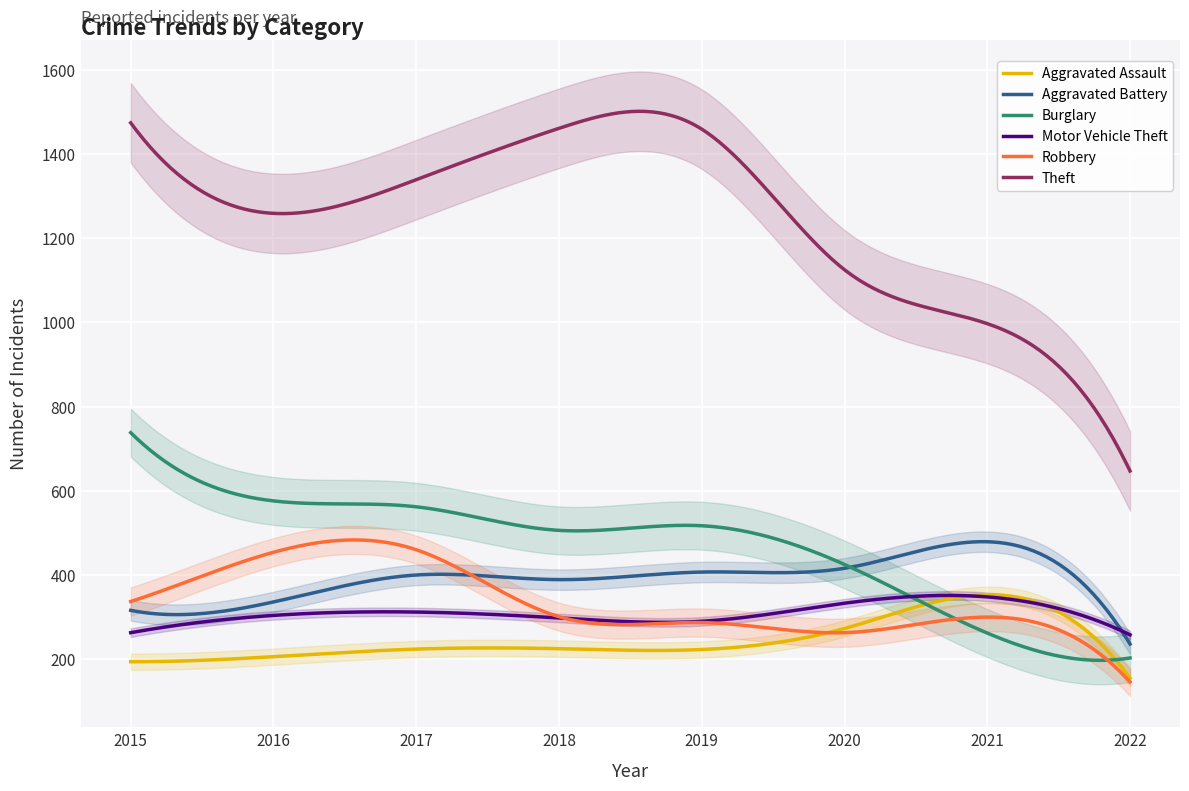

Between which two adjacent categories do Motor Vehicle Theft and Aggravated Battery first intersect?

2021 and 2022